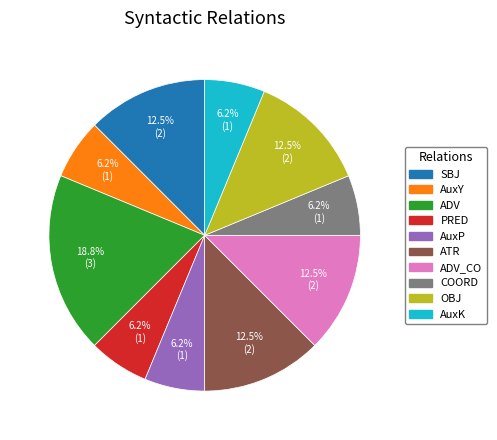

Is there any slice that represents more than half of the pie?

No